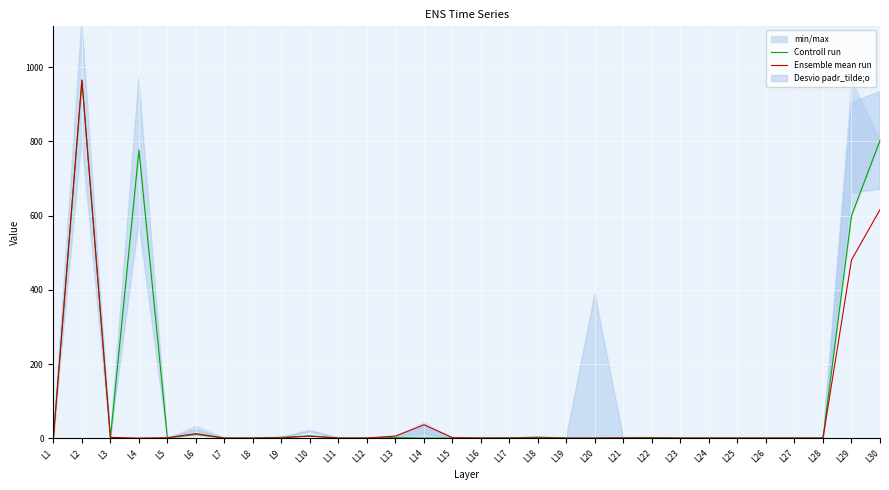

Between which two adjacent categories do Controll run and Ensemble mean run first intersect?

L3 and L4